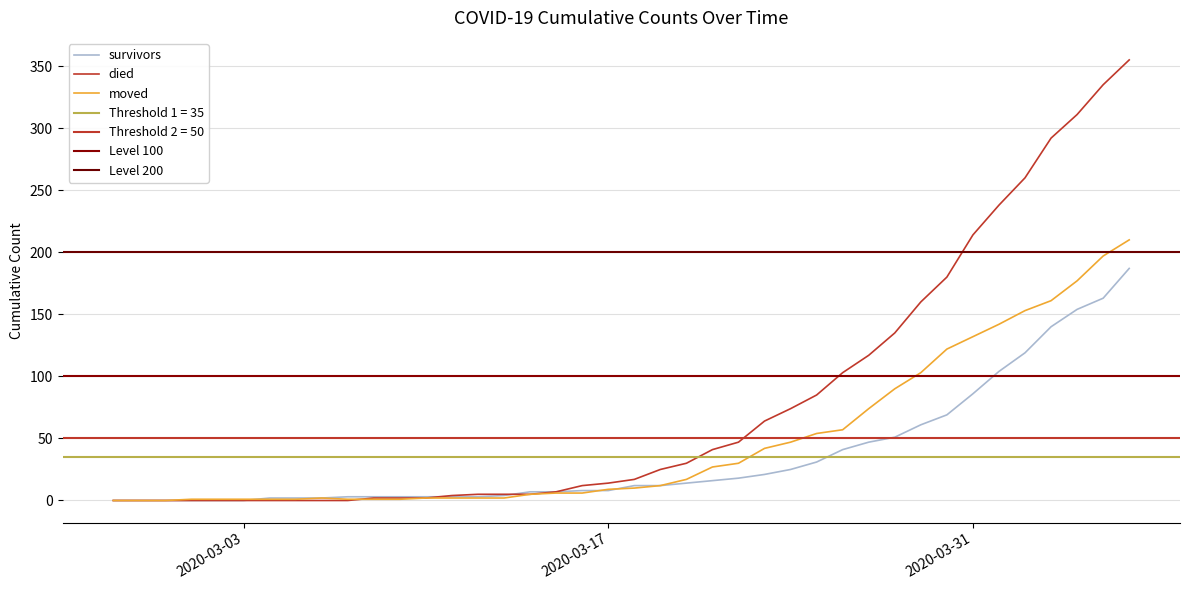

List the series in order of their peak value, lowest first.

survivors, moved, died